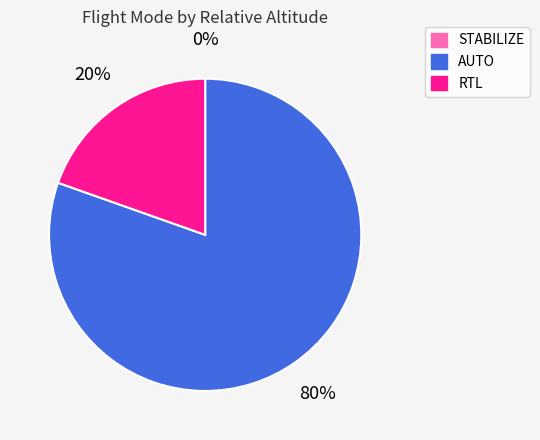

Combined, do RTL and AUTO account for over 50%?

Yes